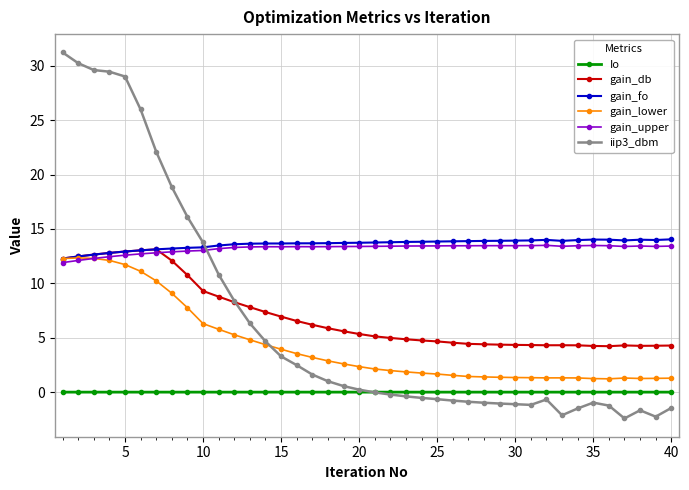

True or false: gain_upper has more than 2 points higher than both neighbors.

True